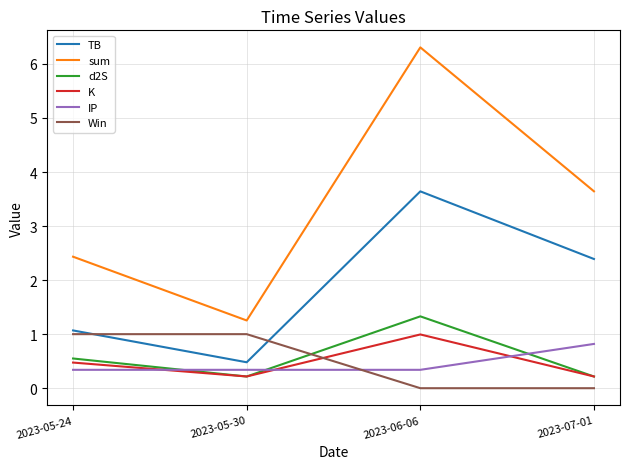

Reading left to right, what are all the values shown in this chart?

TB: 1.1	0.5	3.6	2.4
sum: 2.4	1.3	6.3	3.6
d2S: 0.5	0.2	1.3	0.2
K: 0.5	0.2	1.0	0.2
IP: 0.3	0.3	0.3	0.8
Win: 1.0	1.0	0.0	0.0